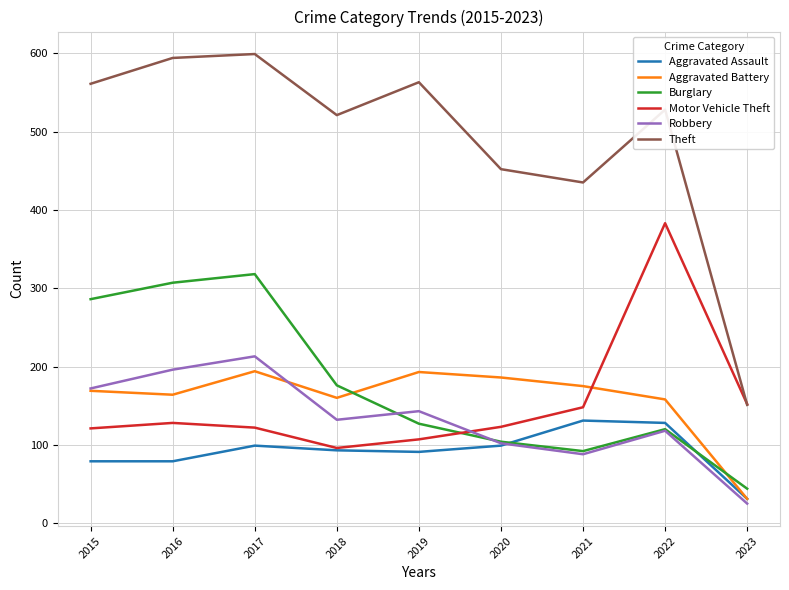

How many interior local peaks does the Aggravated Assault series have?

2